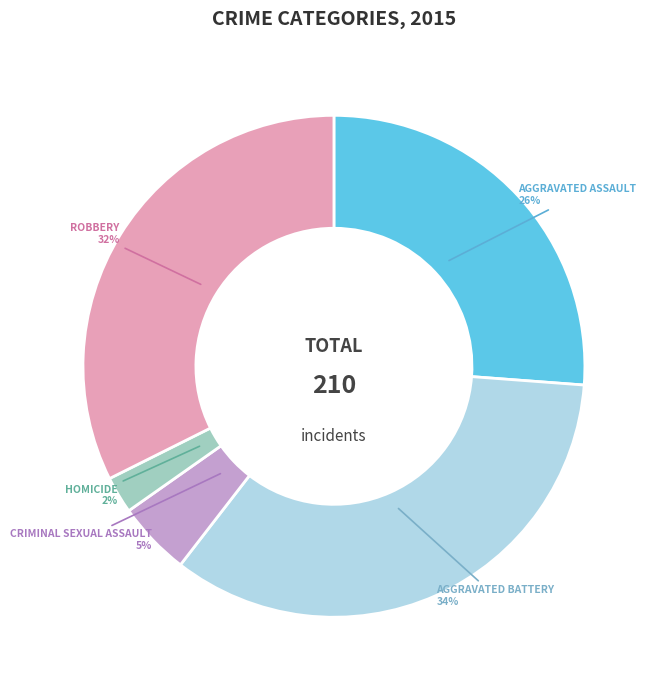

Is there a majority slice in this chart?

No